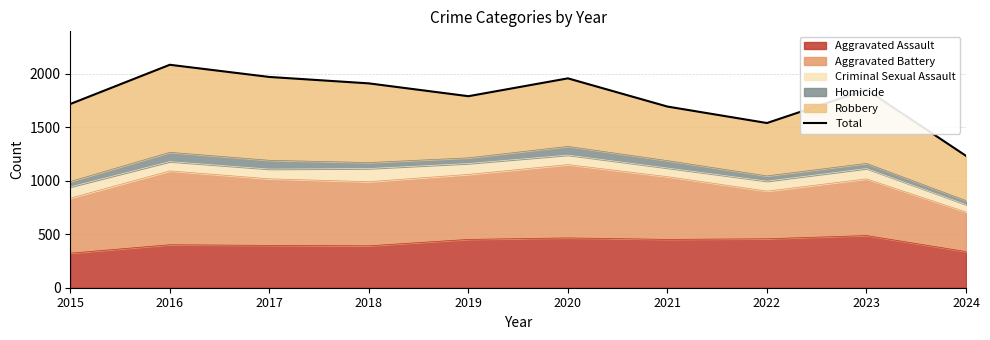

What is the ratio of the value at 2021 to the value at 2023?

0.9